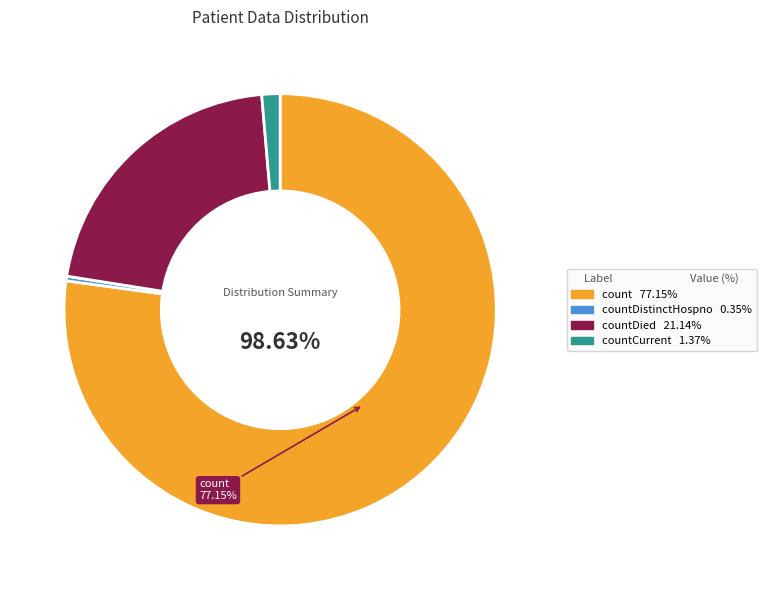

Is there a majority slice in this chart?

Yes